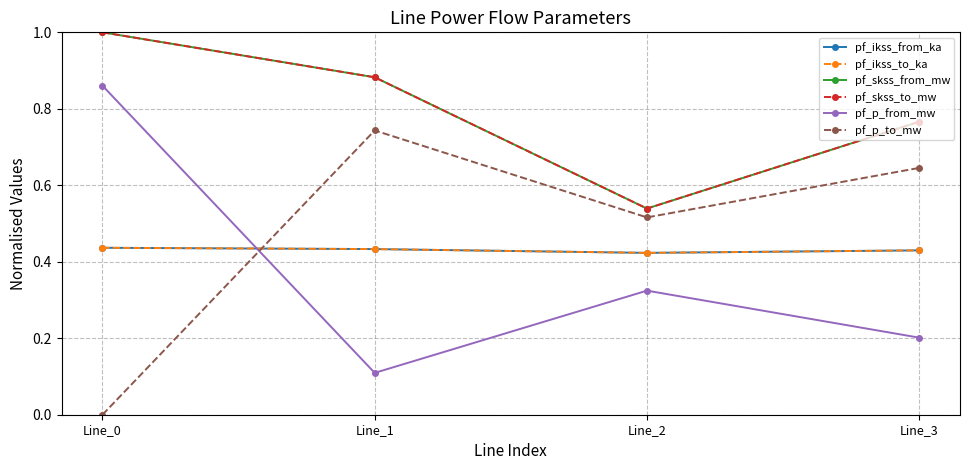

Read the pf_skss_to_mw value at Line_0.

1.0